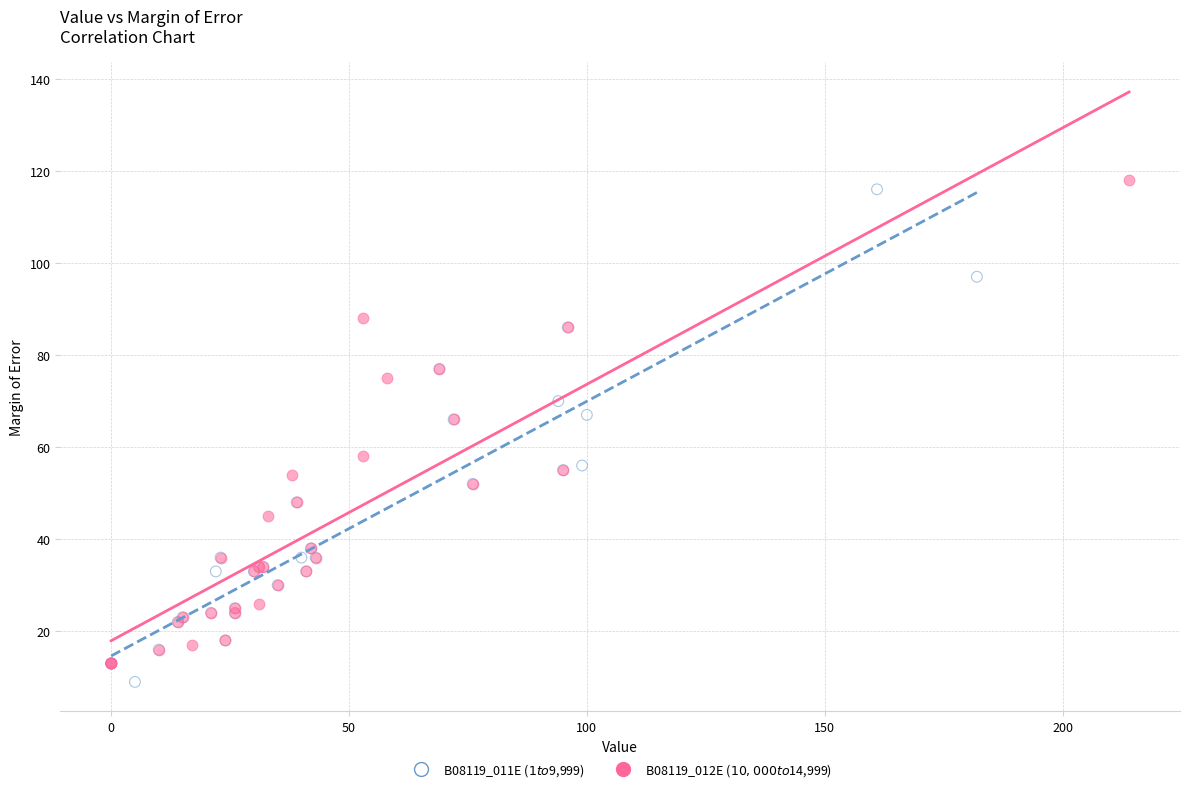

Which series contains the lowest Y value?

B08119_011E ($1 to $9,999)